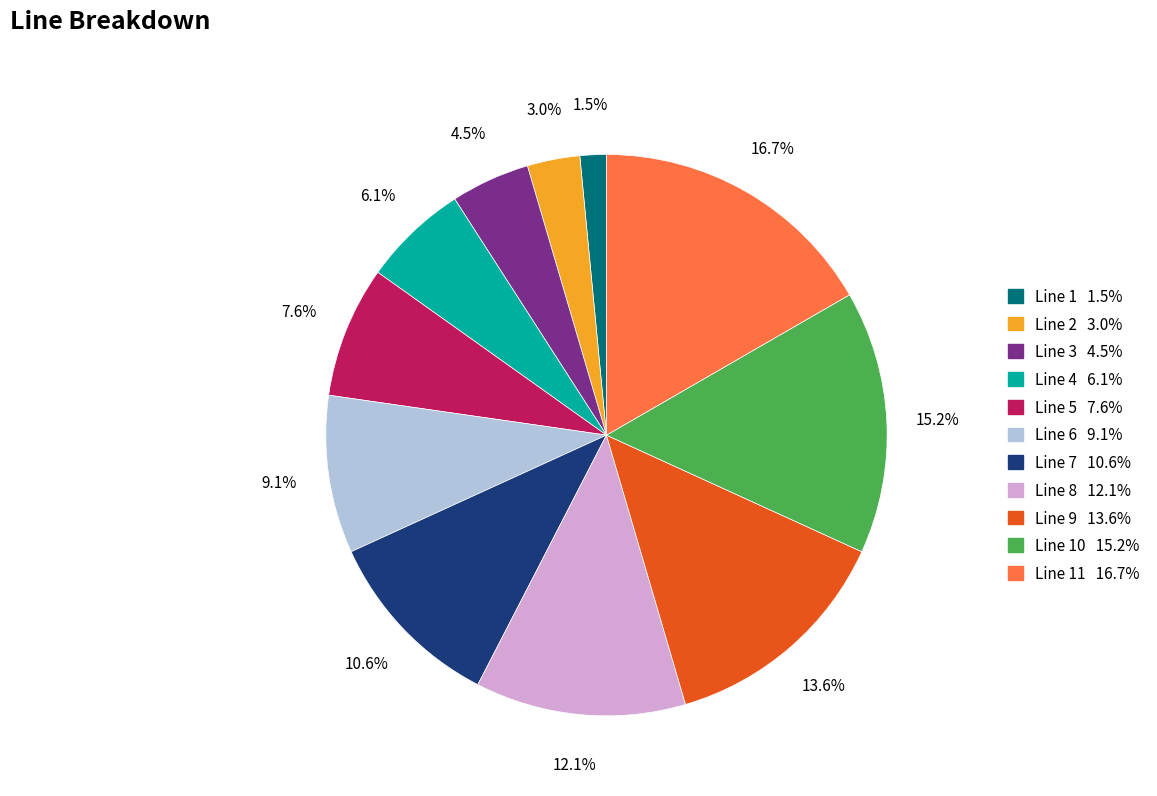

Is there any slice that represents more than half of the pie?

No